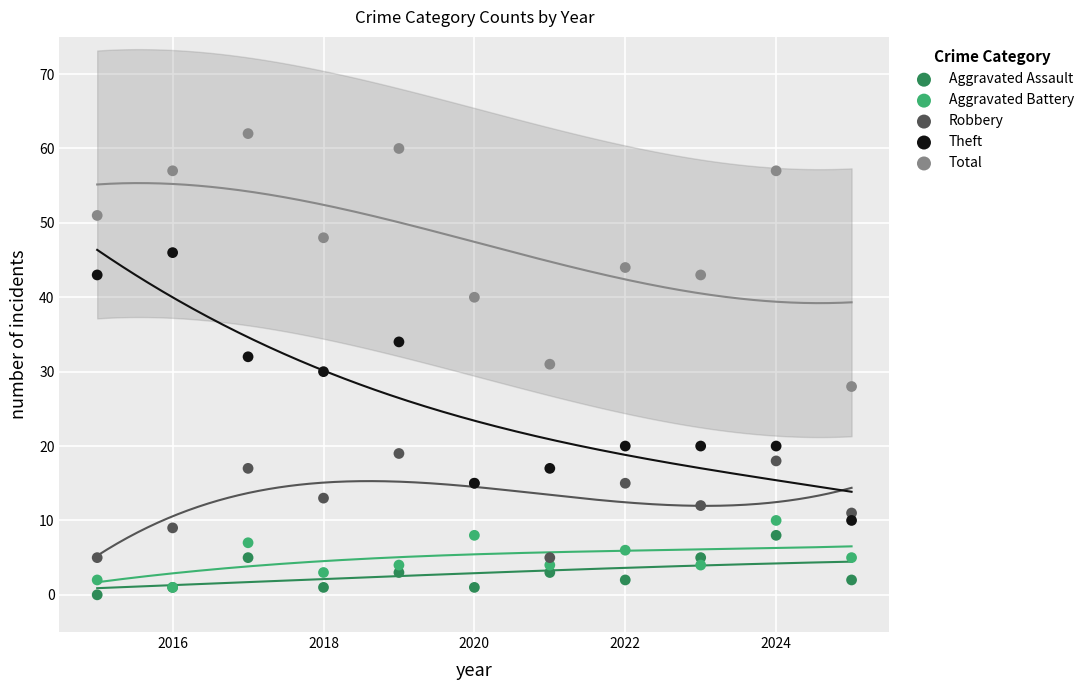

Which series has the largest Y range (max minus min)?

Theft